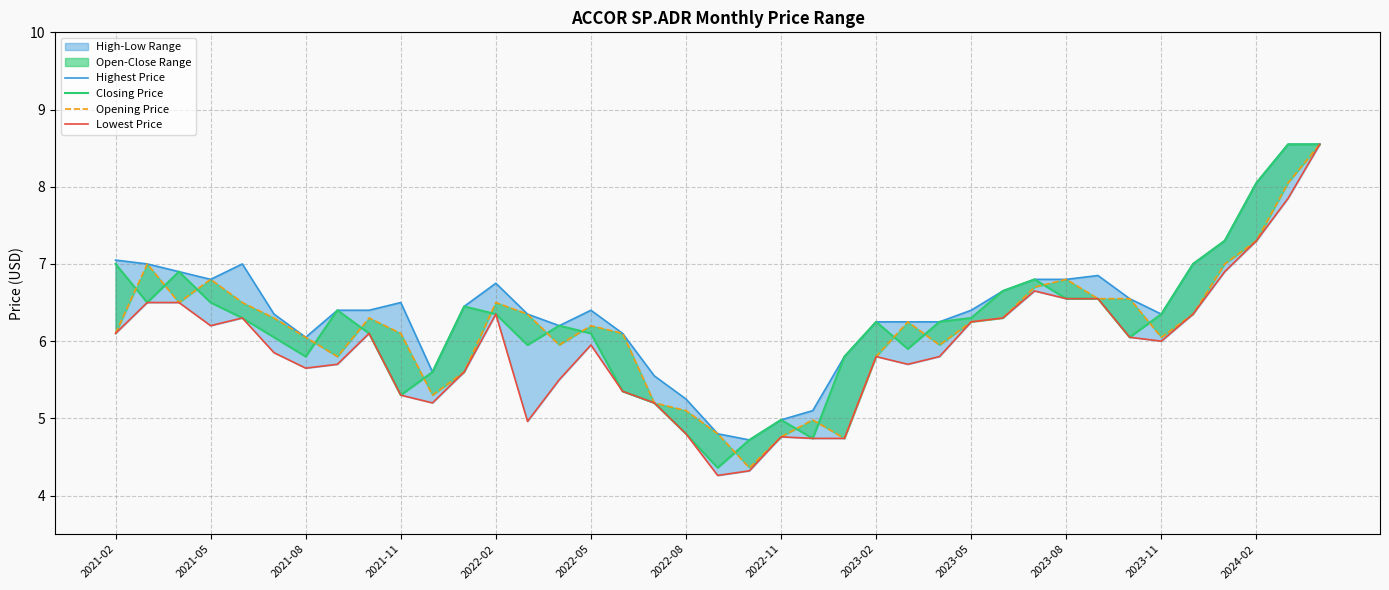

Reading left to right, transcribe all the data shown in this chart.

Highest Price: 7.1	7.0	6.9	6.8	7.0	6.3	6.1	6.4	6.4	6.5	5.6	6.4	6.8	6.3	6.2	6.4	6.1	5.6	5.2	4.8	4.7	5.0	5.1	5.8	6.2	6.2	6.2	6.4	6.7	6.8	6.8	6.8	6.6	6.3	7.0	7.3	8.1	8.6	8.6
Closing Price: 7.0	6.5	6.9	6.5	6.3	6.1	5.8	6.4	6.1	5.3	5.6	6.4	6.3	5.9	6.2	6.1	5.3	5.2	4.8	4.4	4.7	5.0	4.7	5.8	6.2	5.9	6.2	6.3	6.7	6.8	6.6	6.6	6.1	6.3	7.0	7.3	8.1	8.6	8.6
Opening Price: 6.1	7.0	6.5	6.8	6.5	6.3	6.1	5.8	6.3	6.1	5.3	5.6	6.5	6.3	5.9	6.2	6.1	5.2	5.1	4.8	4.4	4.8	5.0	4.7	5.8	6.2	5.9	6.2	6.3	6.7	6.8	6.6	6.6	6.1	6.3	7.0	7.3	8.1	8.6
Lowest Price: 6.1	6.5	6.5	6.2	6.3	5.8	5.7	5.7	6.1	5.3	5.2	5.6	6.3	5.0	5.5	5.9	5.3	5.2	4.8	4.3	4.3	4.8	4.7	4.7	5.8	5.7	5.8	6.2	6.3	6.7	6.6	6.6	6.1	6.0	6.3	6.9	7.3	7.8	8.6